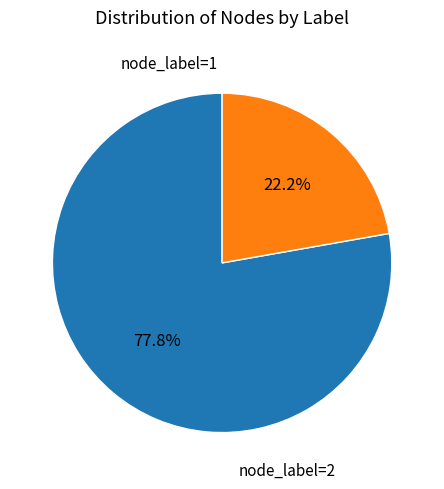

Is there a majority slice in this chart?

Yes